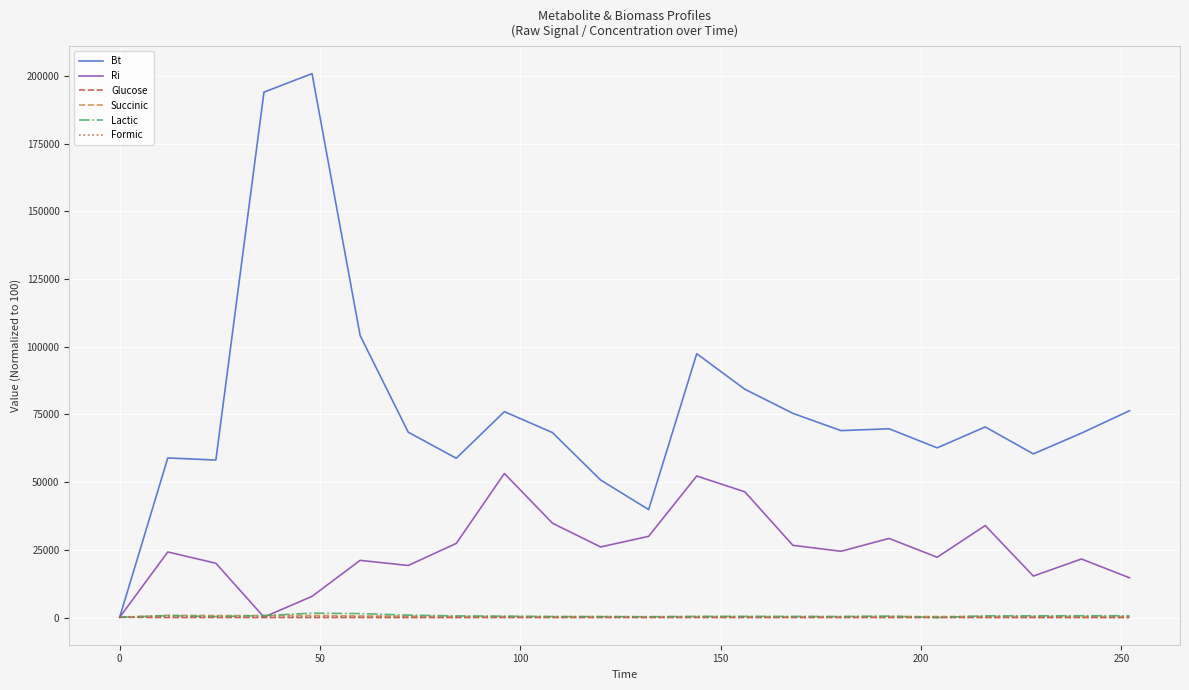

Does the chart display data point markers on the line(s)?

No